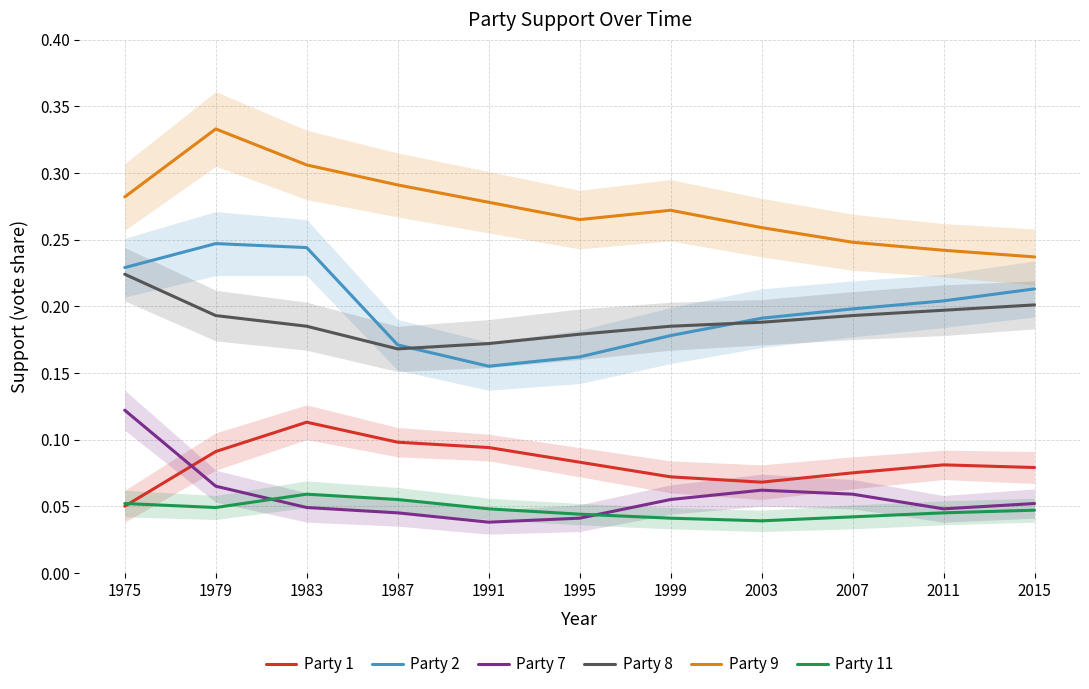

Reading left to right, transcribe all the data shown in this chart.

Party 1: 1975=0.1	1979=0.1	1983=0.1	1987=0.1	1991=0.1	1995=0.1	1999=0.1	2003=0.1	2007=0.1	2011=0.1	2015=0.1
Party 2: 1975=0.2	1979=0.2	1983=0.2	1987=0.2	1991=0.2	1995=0.2	1999=0.2	2003=0.2	2007=0.2	2011=0.2	2015=0.2
Party 7: 1975=0.1	1979=0.1	1983=0.0	1987=0.0	1991=0.0	1995=0.0	1999=0.1	2003=0.1	2007=0.1	2011=0.0	2015=0.1
Party 8: 1975=0.2	1979=0.2	1983=0.2	1987=0.2	1991=0.2	1995=0.2	1999=0.2	2003=0.2	2007=0.2	2011=0.2	2015=0.2
Party 9: 1975=0.3	1979=0.3	1983=0.3	1987=0.3	1991=0.3	1995=0.3	1999=0.3	2003=0.3	2007=0.2	2011=0.2	2015=0.2
Party 11: 1975=0.1	1979=0.0	1983=0.1	1987=0.1	1991=0.0	1995=0.0	1999=0.0	2003=0.0	2007=0.0	2011=0.0	2015=0.0